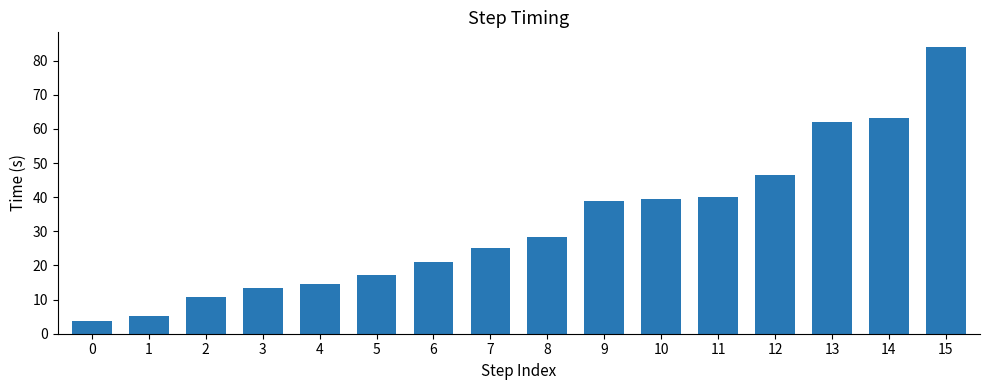

How many data points are less than 28?

8